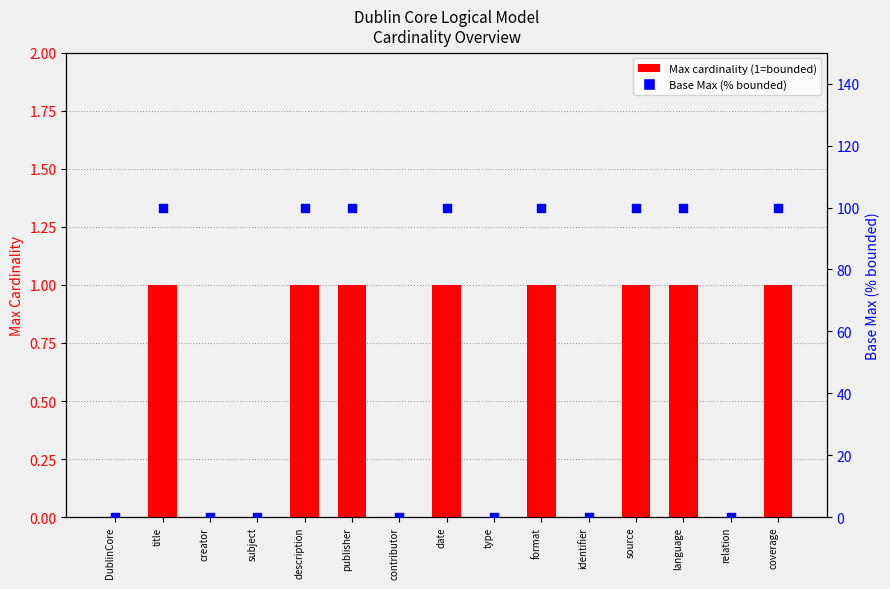

Which series reaches the maximum Y coordinate?

Base Max %